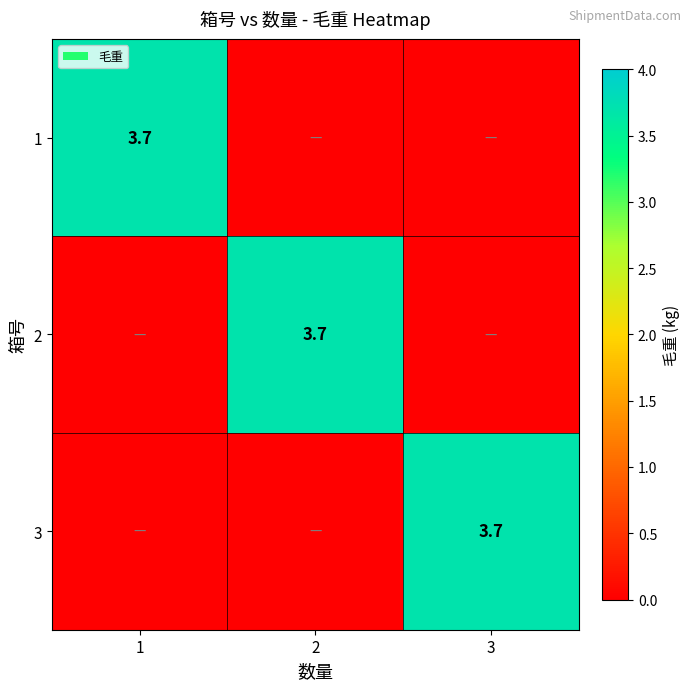

True or false: 3 has a value of 2.5 at 3.

False